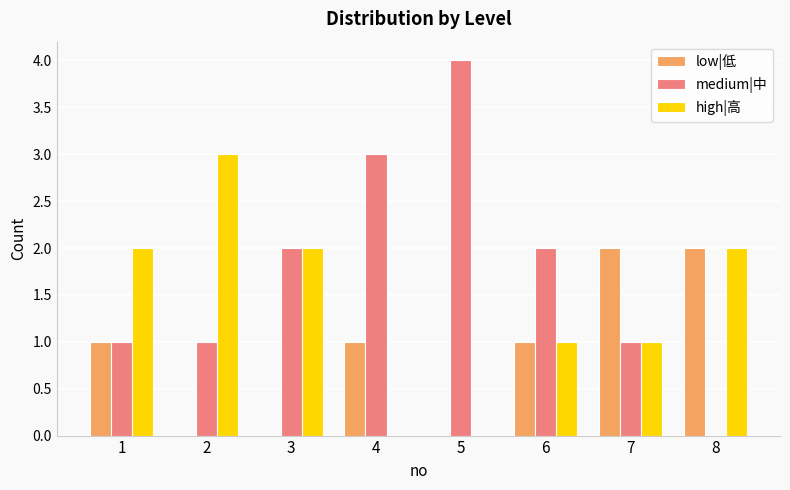

Is it true that high|高 equals 2 at 8?

True